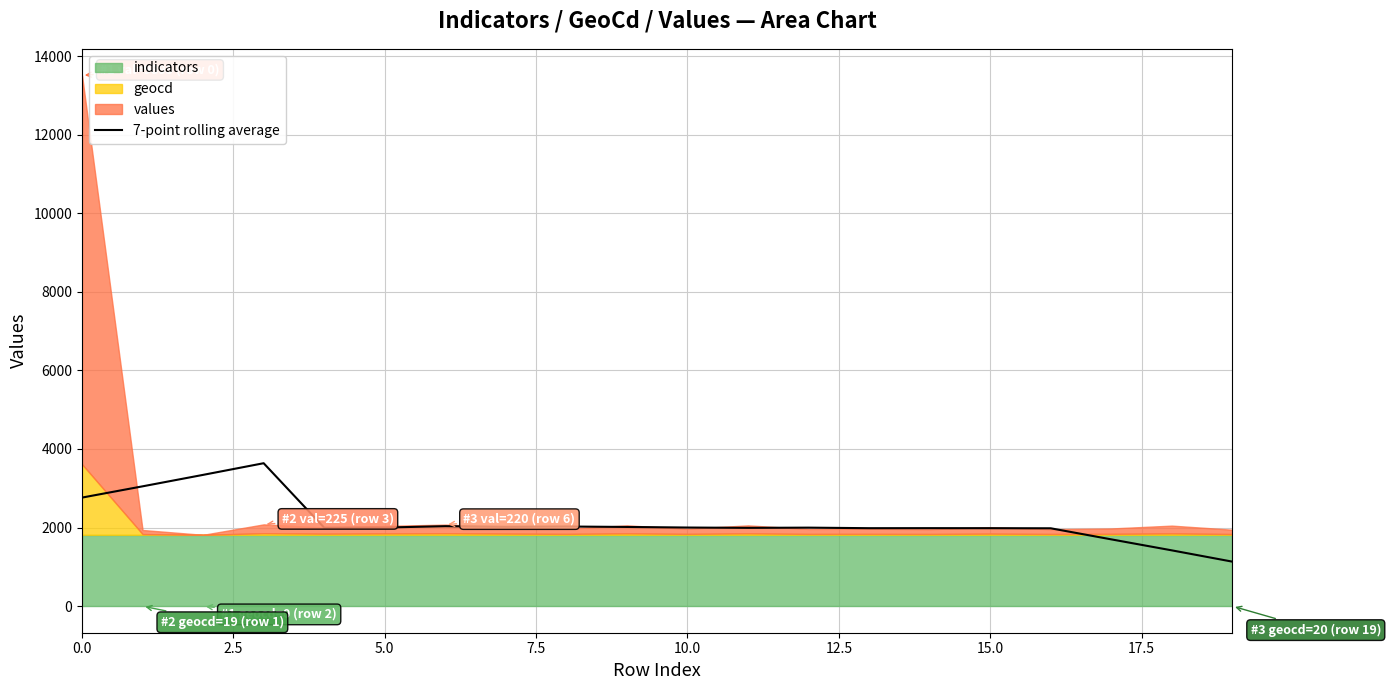

What is the lowest value of the 7-point rolling average series?

1133.3